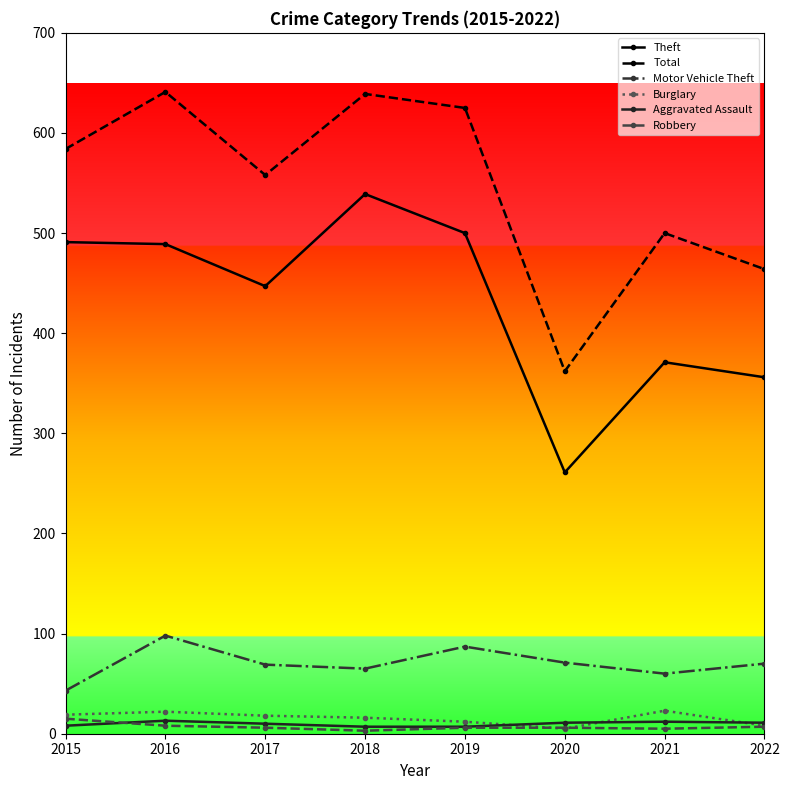

What is the total value across all series at 2018?

1269